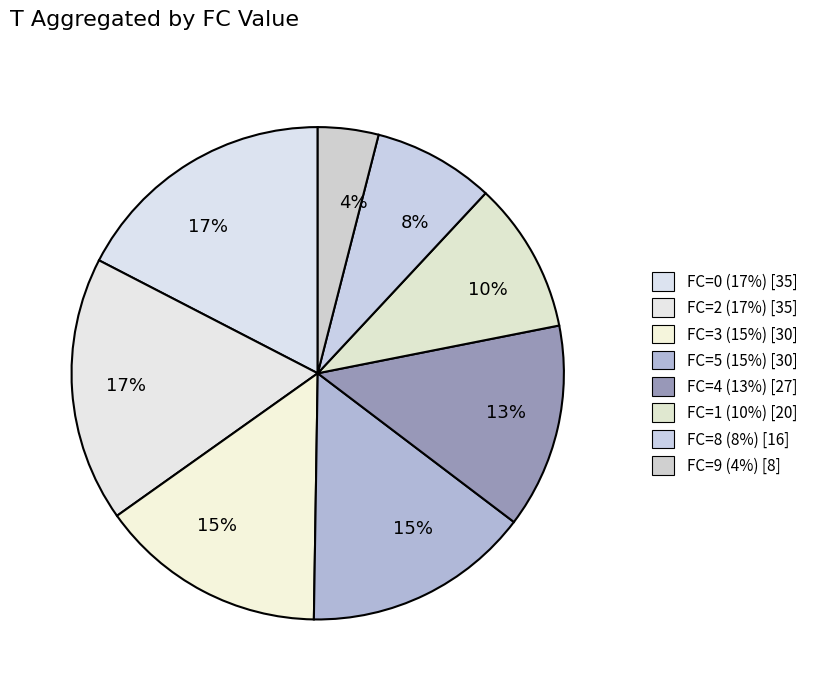

How many segments does this pie chart have?

8